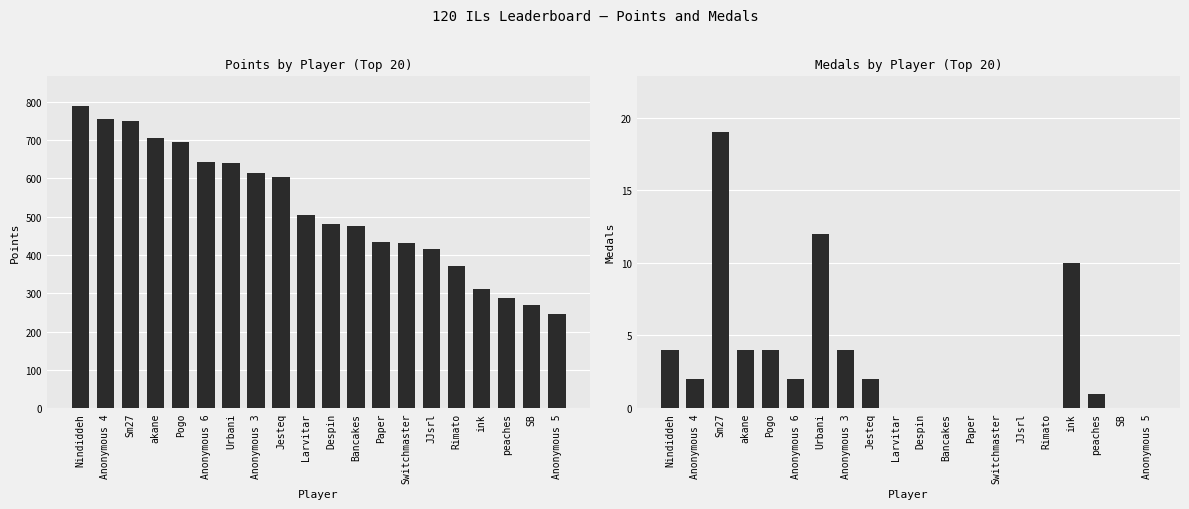

At which category does the chart reach its minimum across all series?

Larvitar